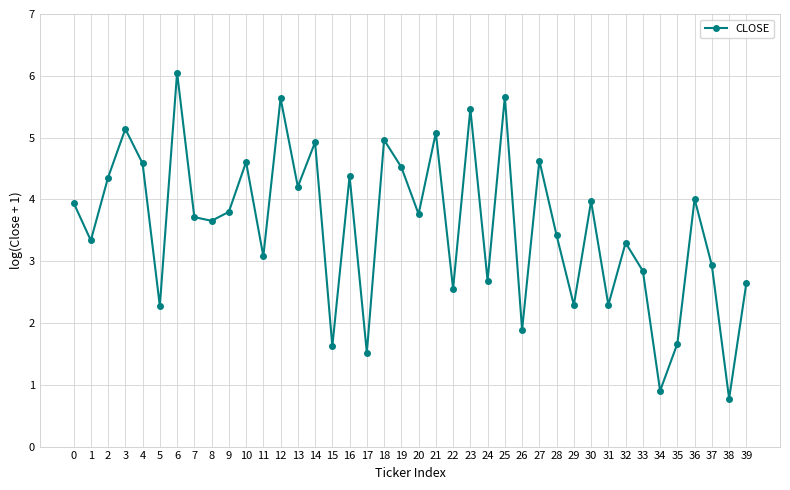

Does the chart display data point markers on the line(s)?

Yes